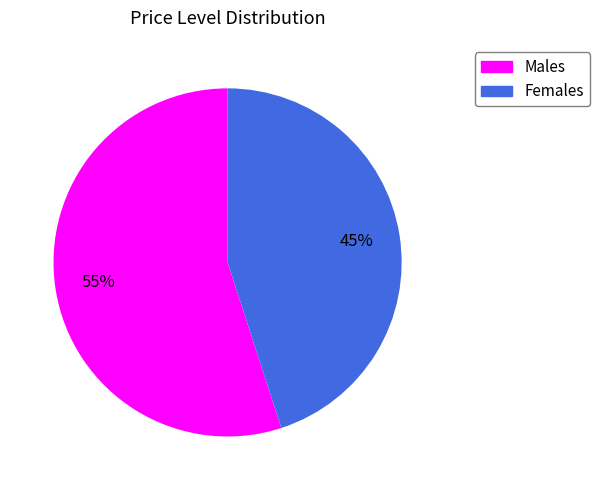

Between Males and Females, which is larger?

Males